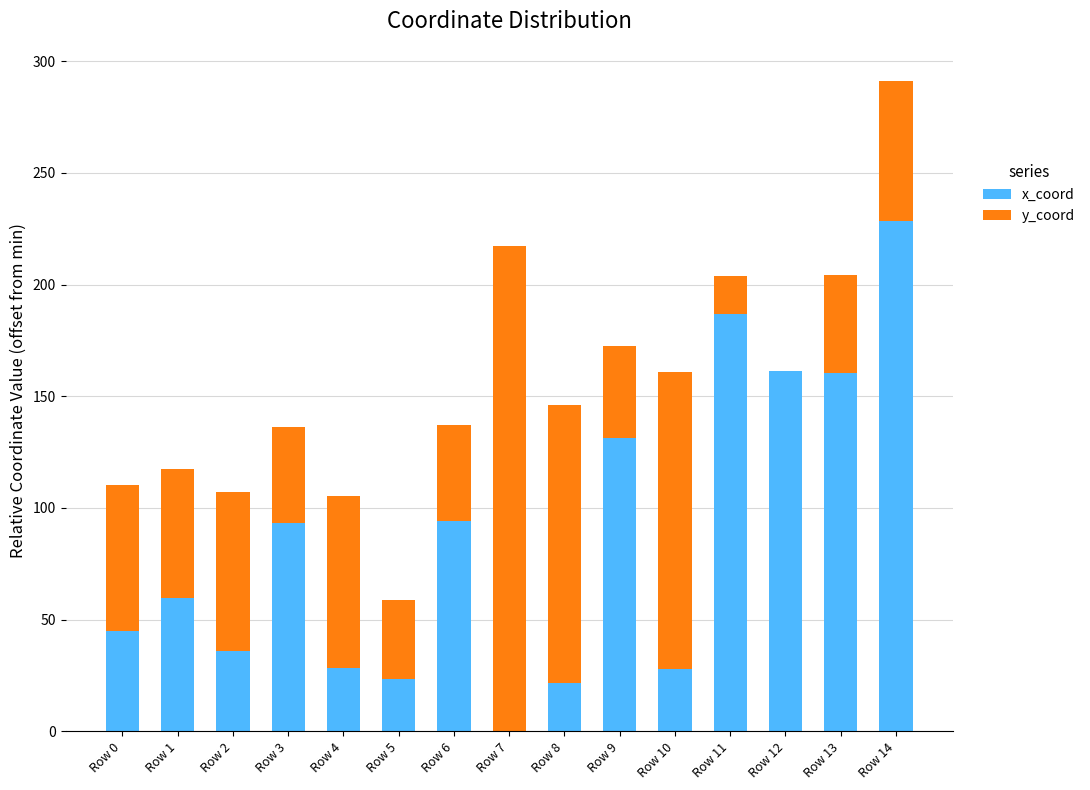

What are all the series names shown in the legend?

x_coord, y_coord